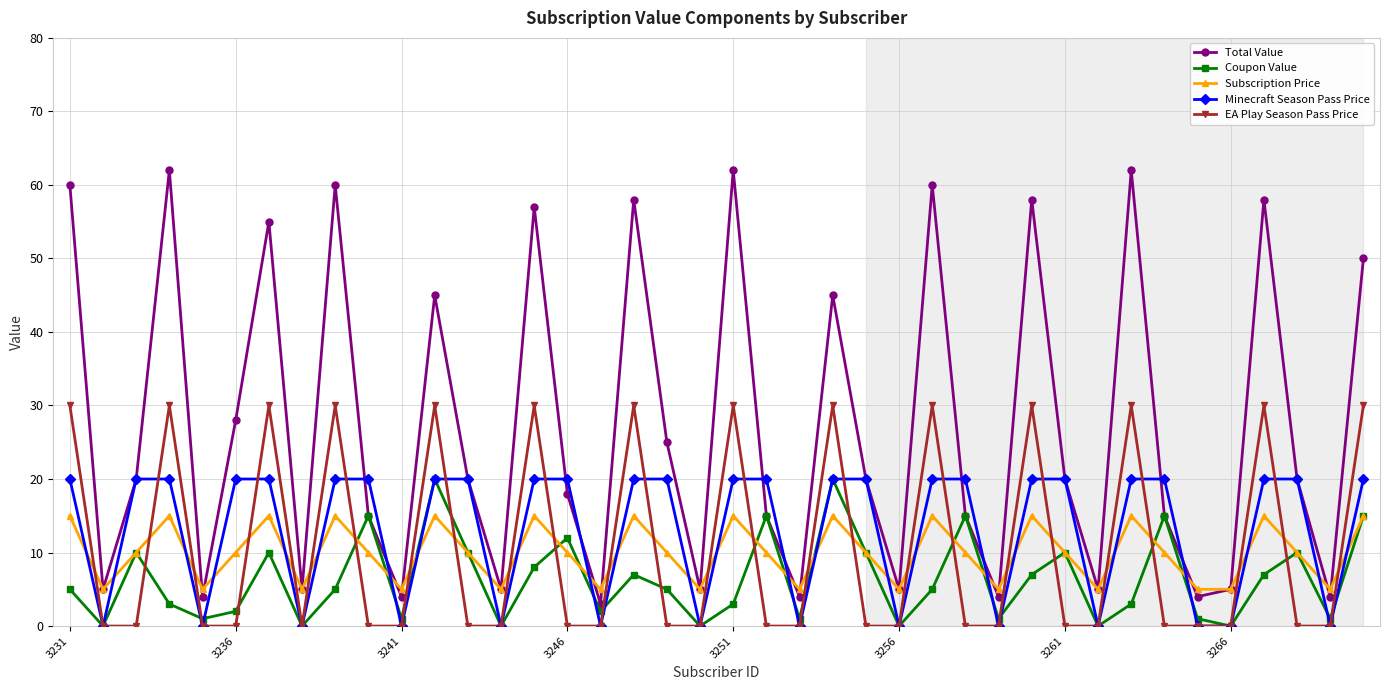

How many interior local peaks does the Subscription Price series have?

12